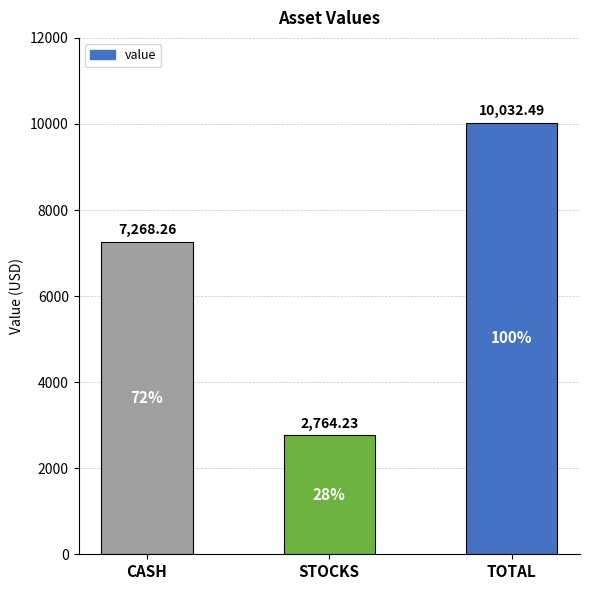

How many categories are shown in the chart?

3